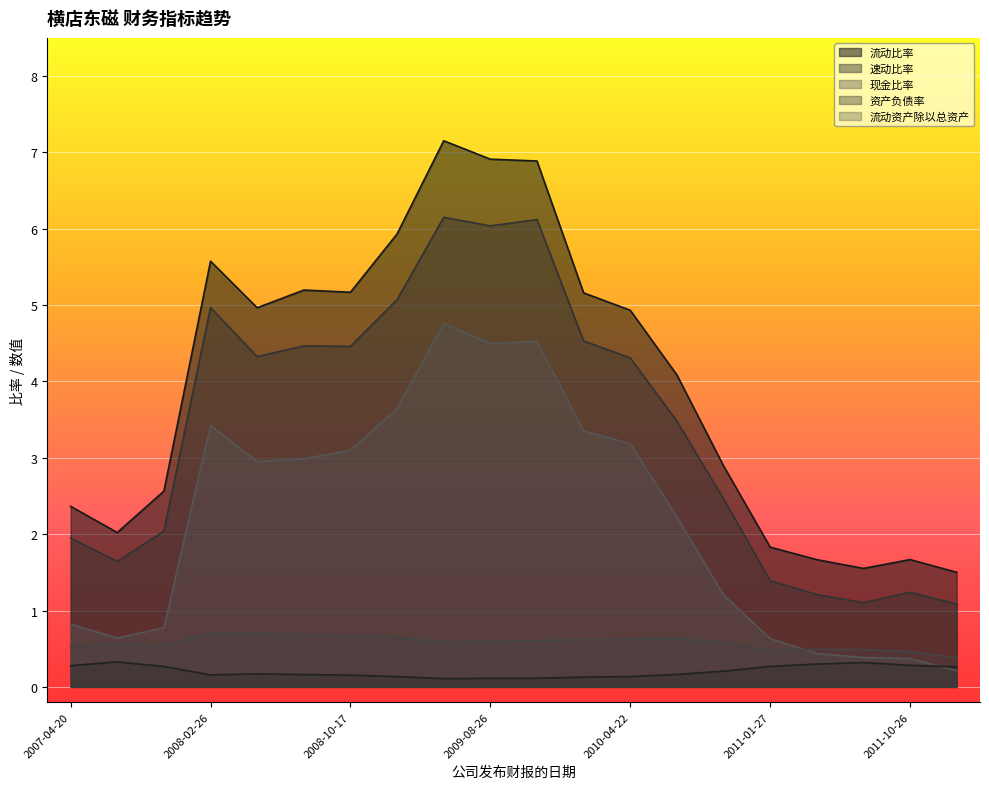

What are all the series names shown in the legend?

流动比率, 速动比率, 现金比率, 资产负债率, 流动资产除以总资产